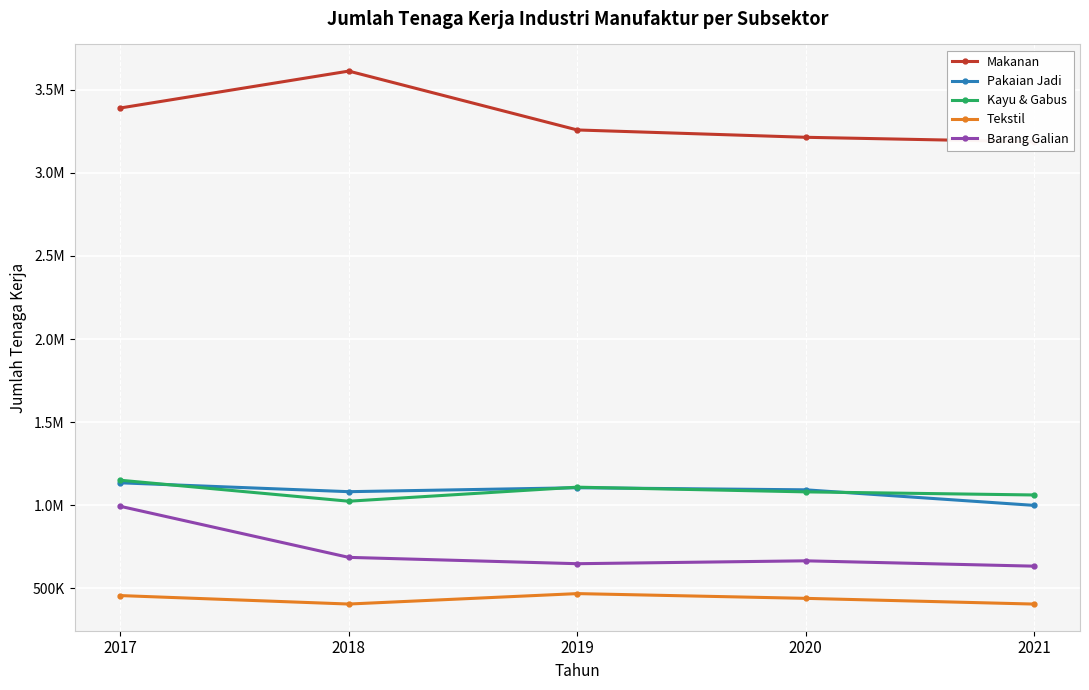

In Pakaian Jadi, how many points are lower than both neighbors (excluding endpoints)?

1